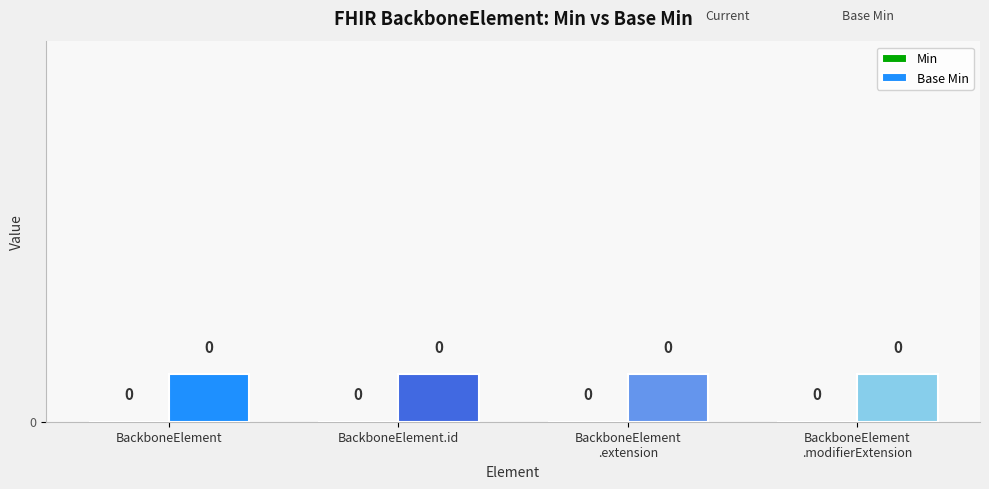

What are all the series names shown in the legend?

Min, Base Min